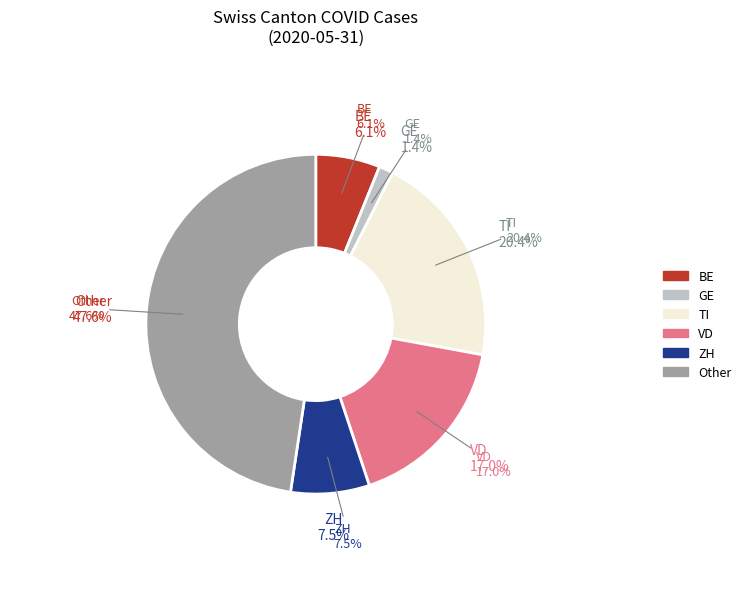

The ZH slice represents 18% of the pie. True or false?

False